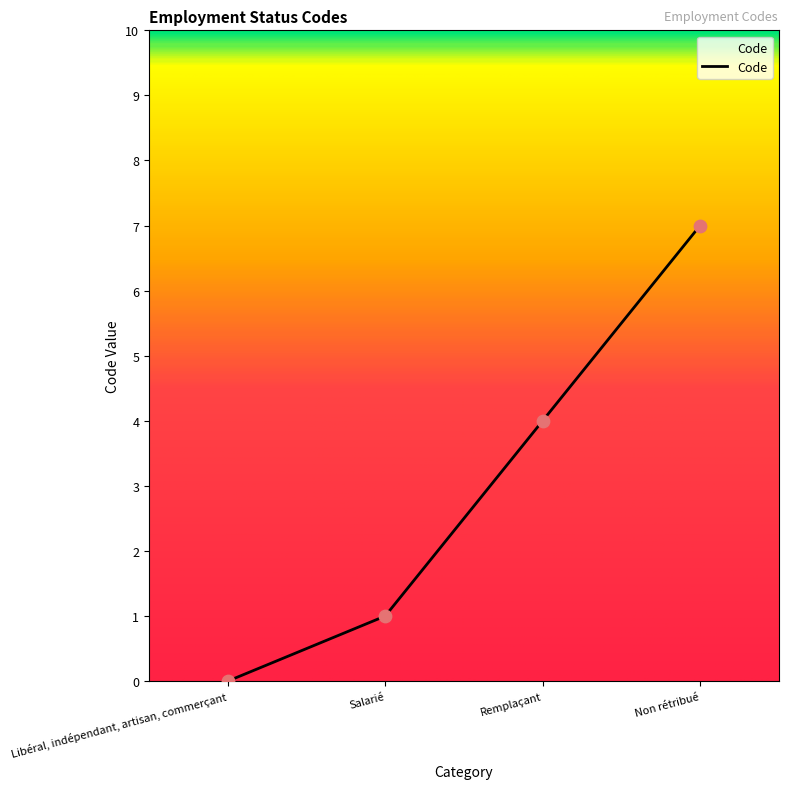

Which has a higher value, Non rétribué or Remplaçant?

Non rétribué